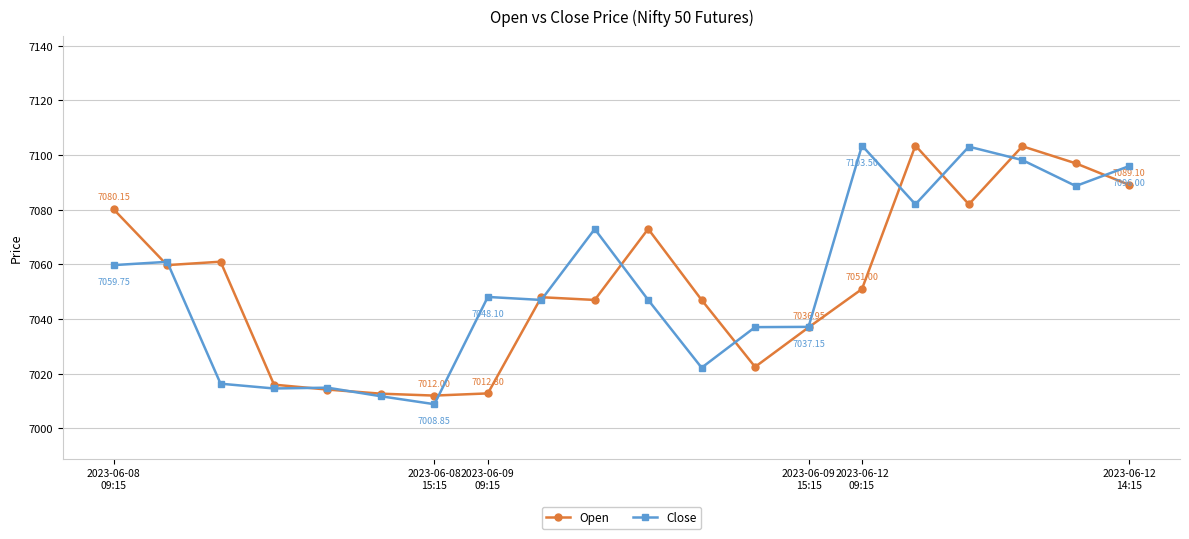

How many lines are shown in the chart?

2